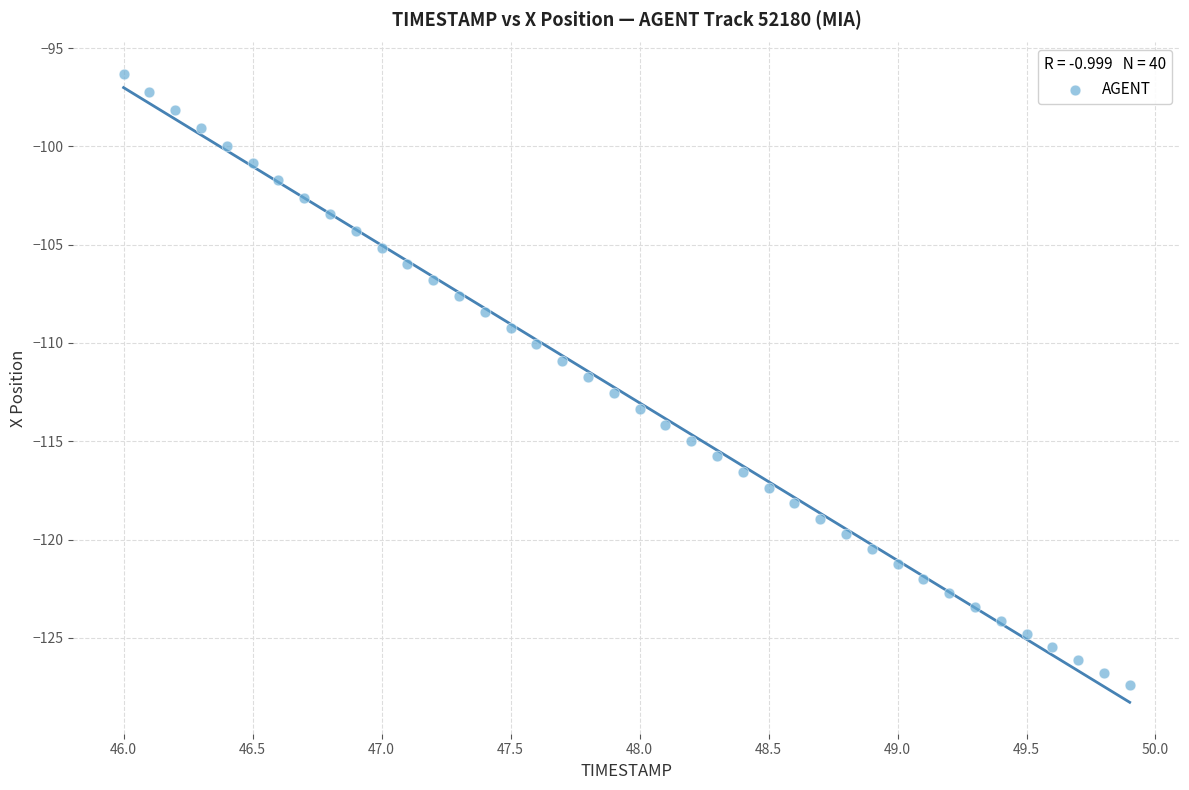

What is the range of Y values (max minus min)?

31.1